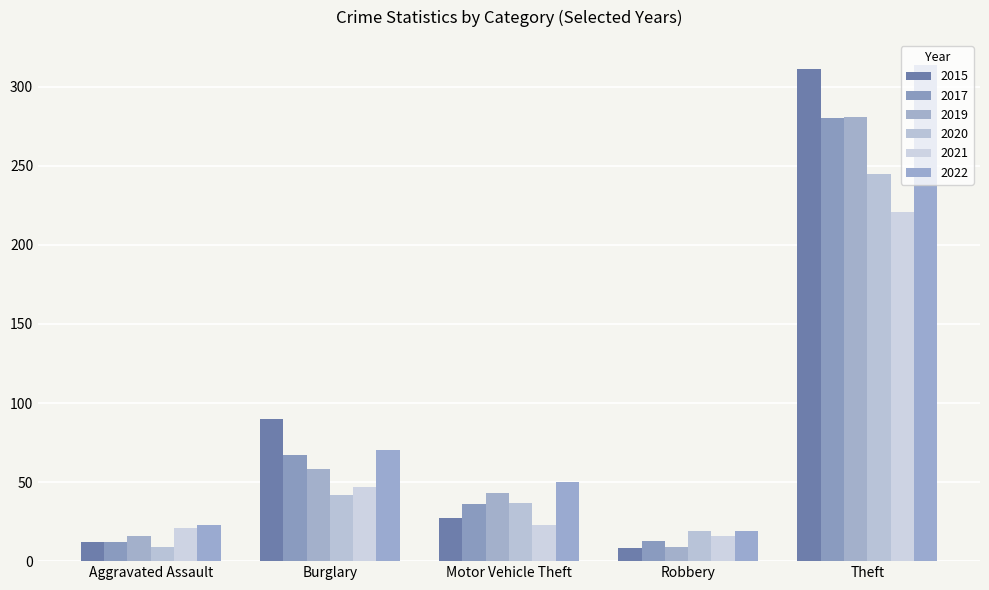

What position from the left is Theft?

5